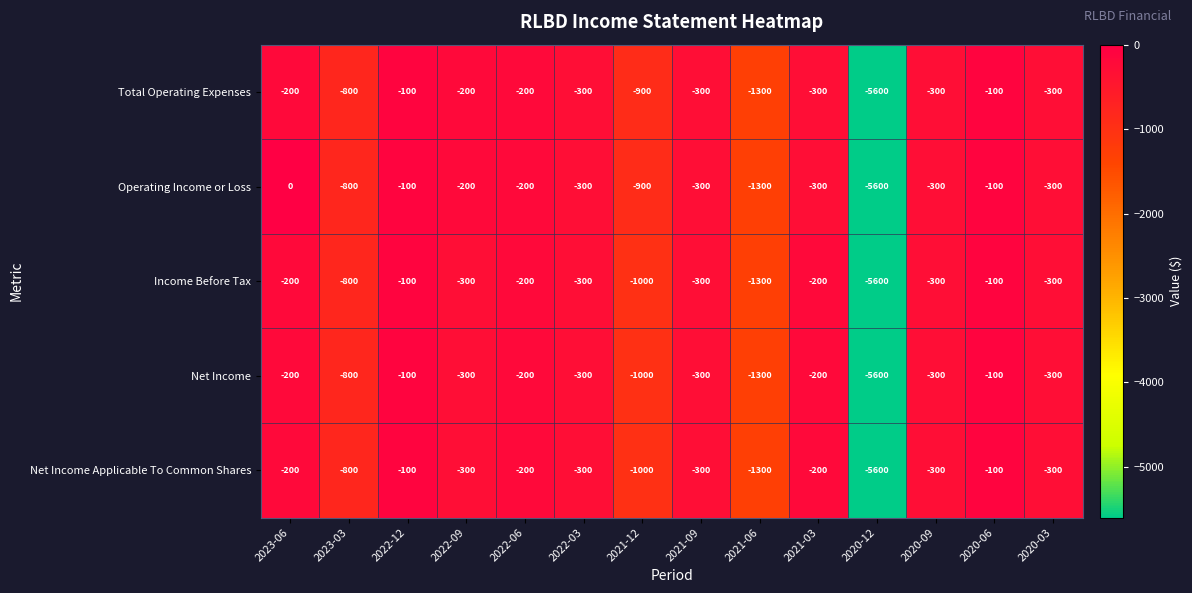

Which series has the largest total across all categories?

Operating Income or Loss